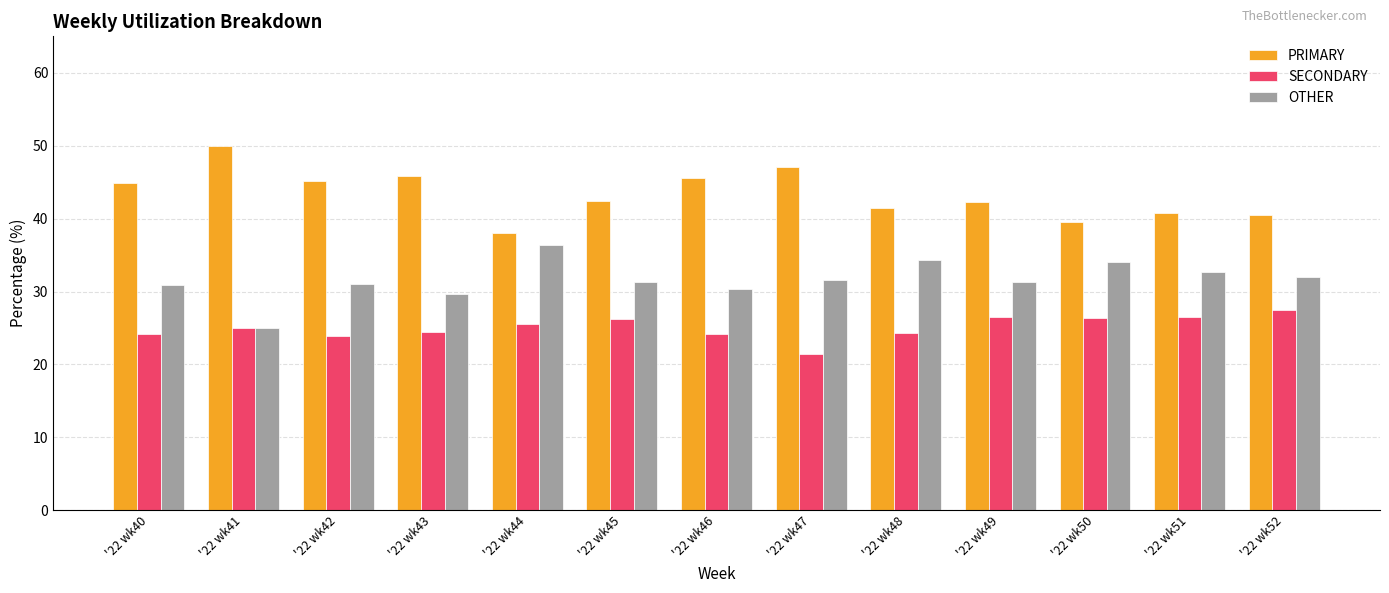

The OTHER series shows 30.4 at '22 wk46. True or false?

True